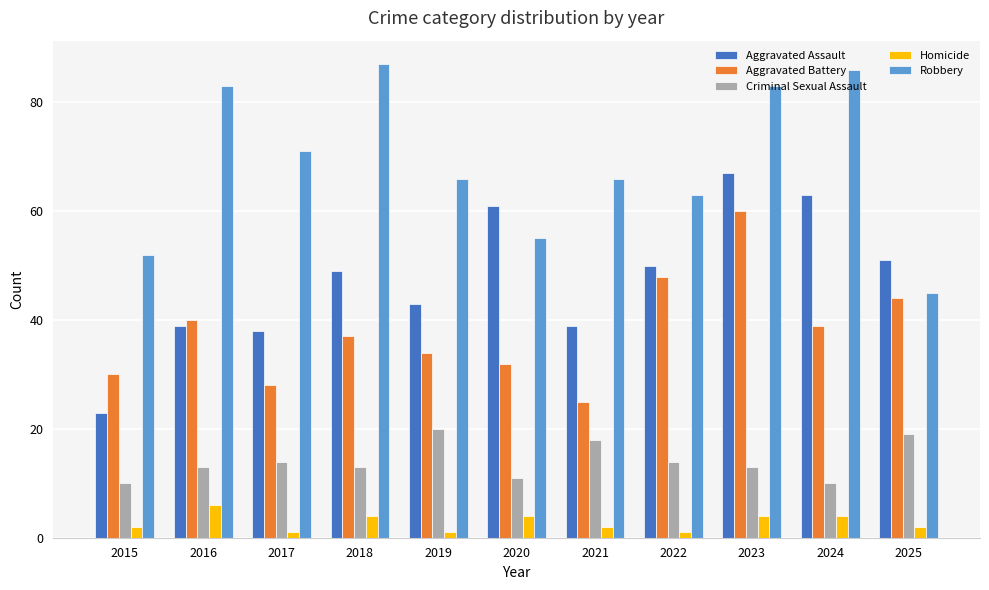

What is the value of the Aggravated Battery bar at the 9th from the left?

60